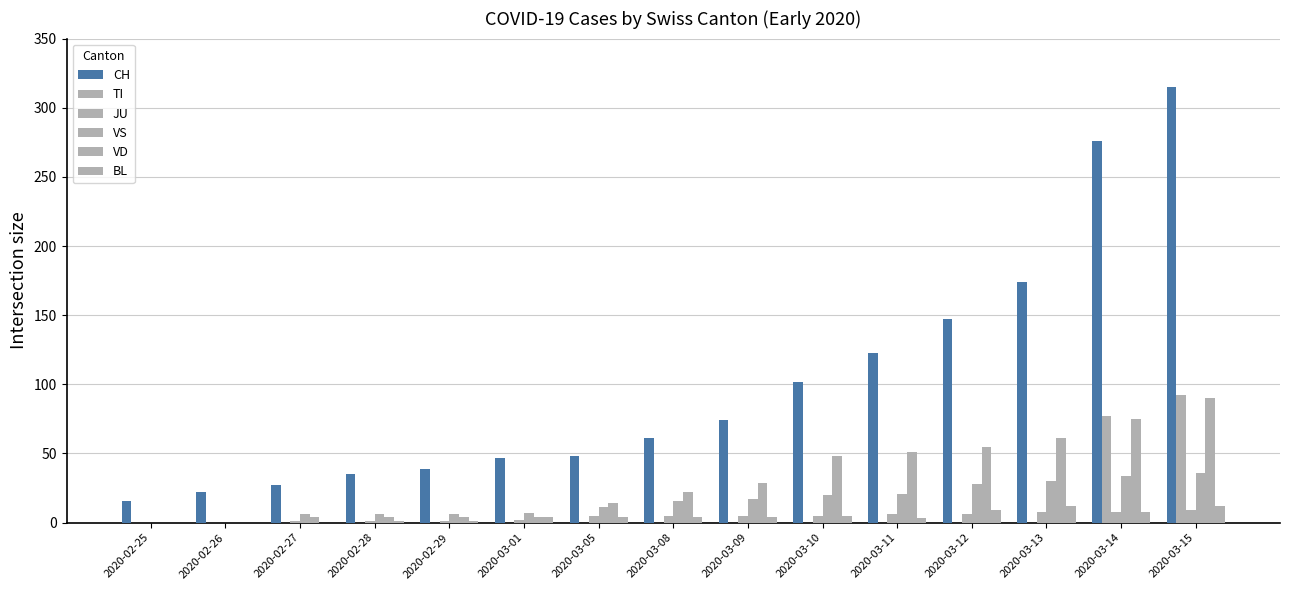

What is the maximum value for VS?

36